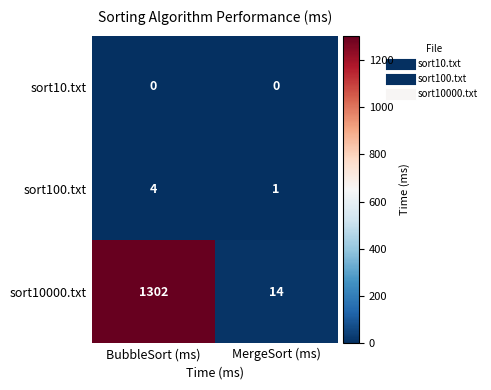

What is the difference between the sort10000.txt values at MergeSort (ms) and BubbleSort (ms)?

1288